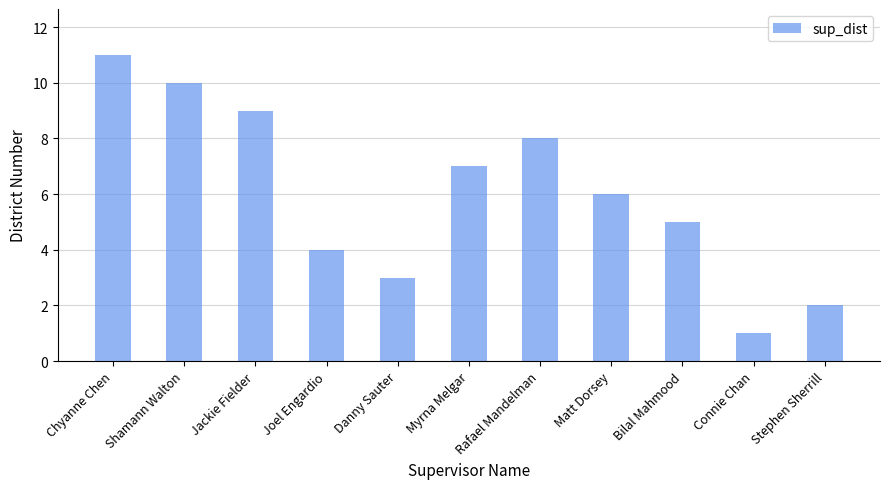

The chart shows a value of 4 at Joel Engardio. True or false?

True